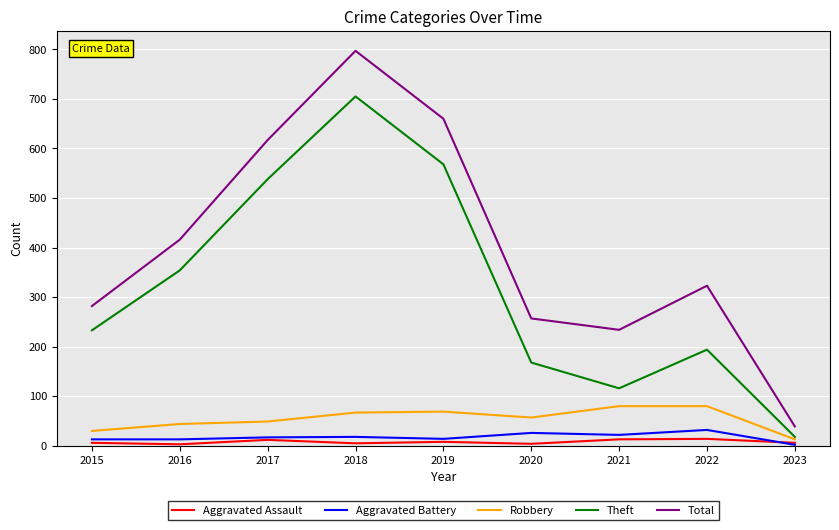

The Aggravated Assault series shows 13 at 2021. True or false?

True